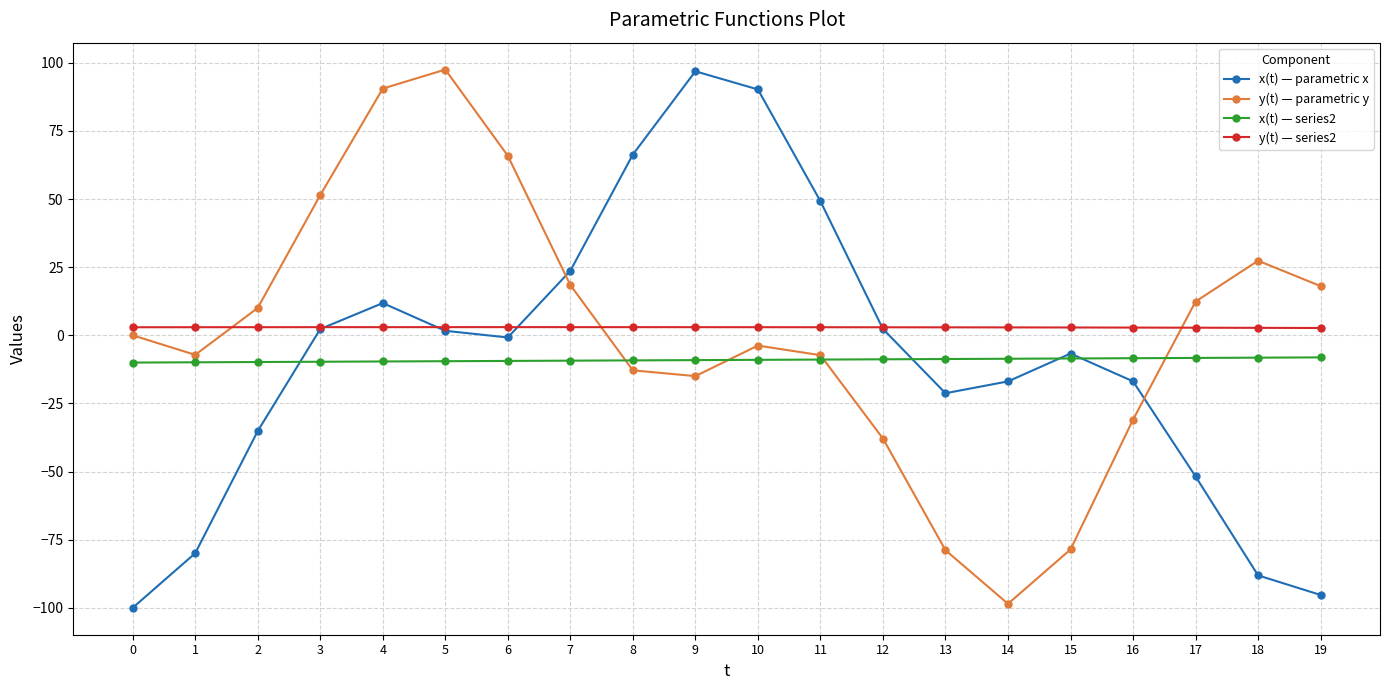

The value of x(t) — parametric x at 9 is 96.9. True or false?

True